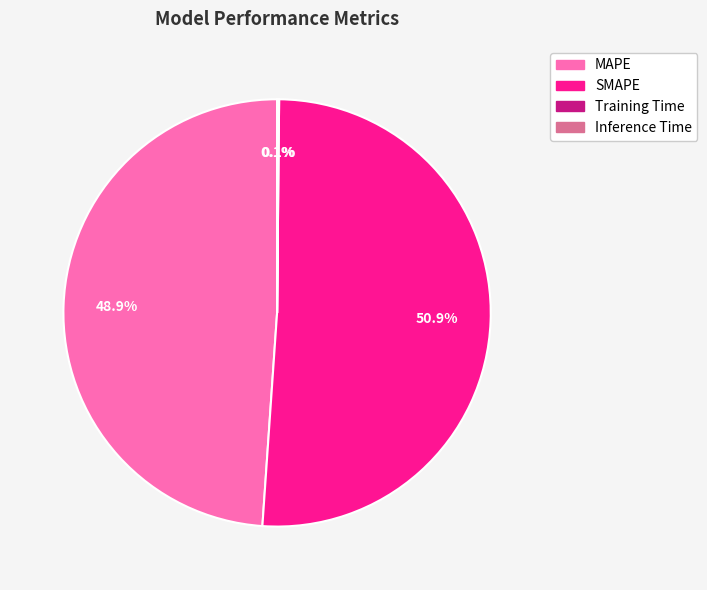

Which slice is the largest?

SMAPE